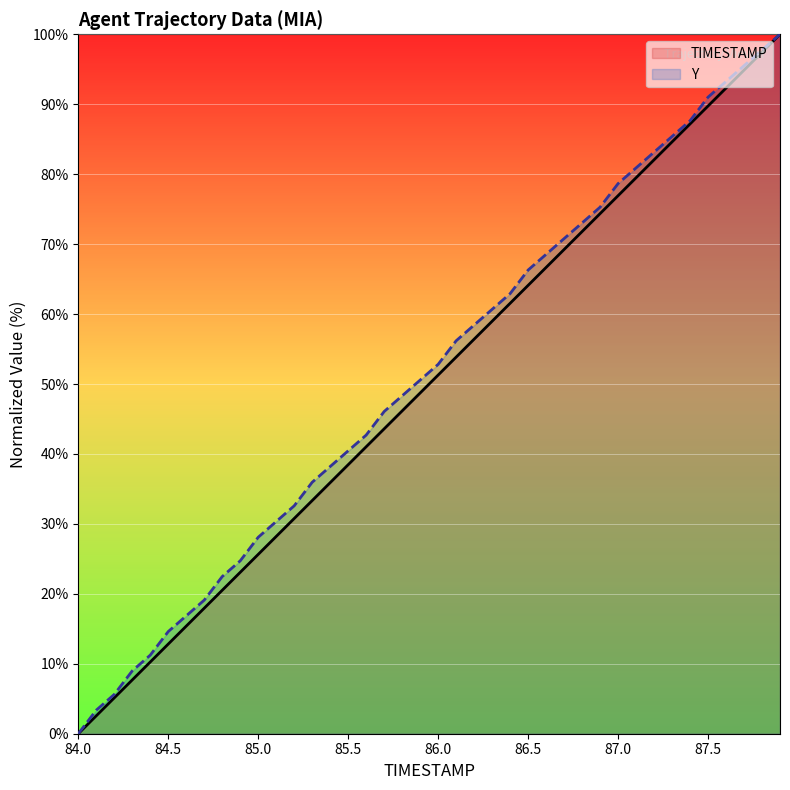

At which label is TIMESTAMP closest to 50?

85.9